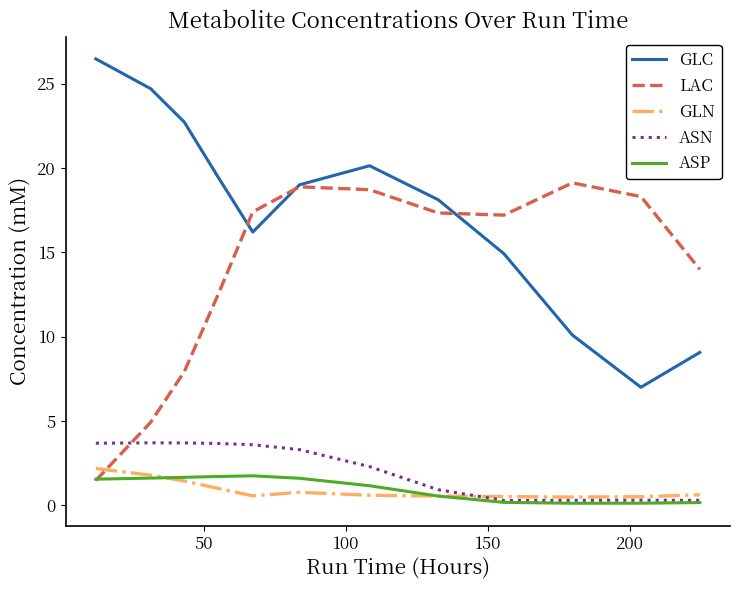

How many categories are shown in the chart?

12